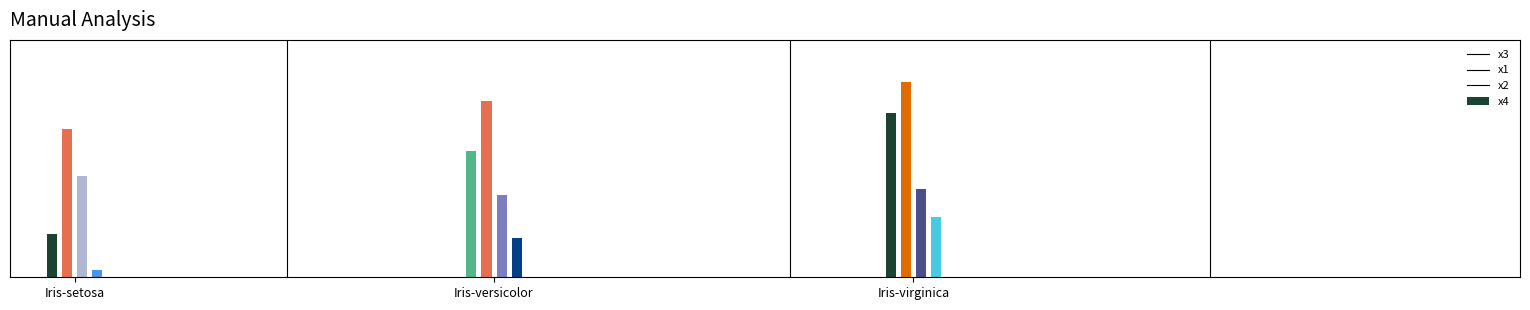

Rank the series by their maximum value, from lowest to highest.

x4, x2, x3, x1